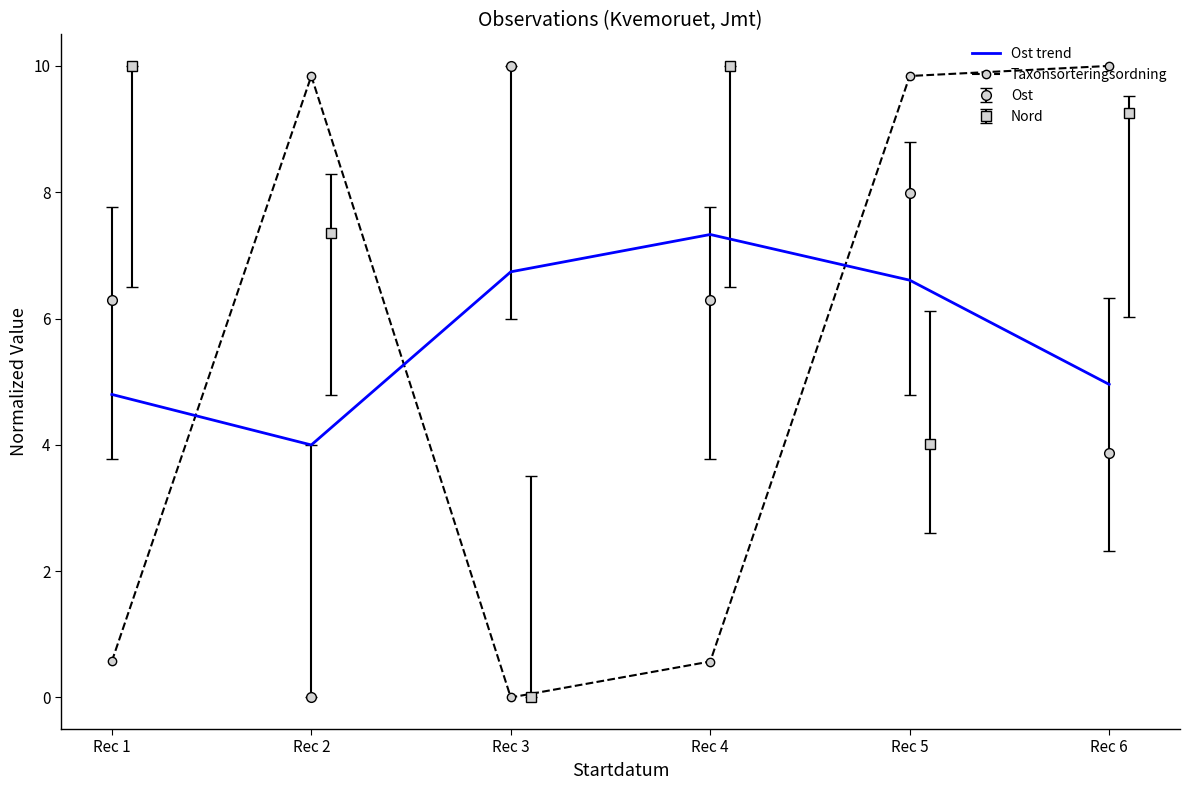

Is it true that Ost trend equals 9.6 at Rec 4?

False